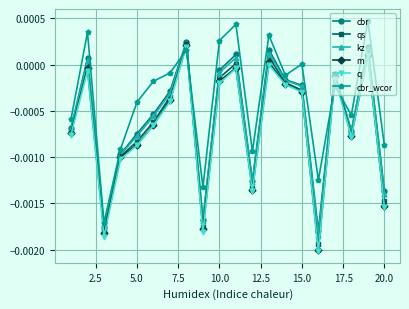

How many times do cbr and cbr_wcor cross each other?

4